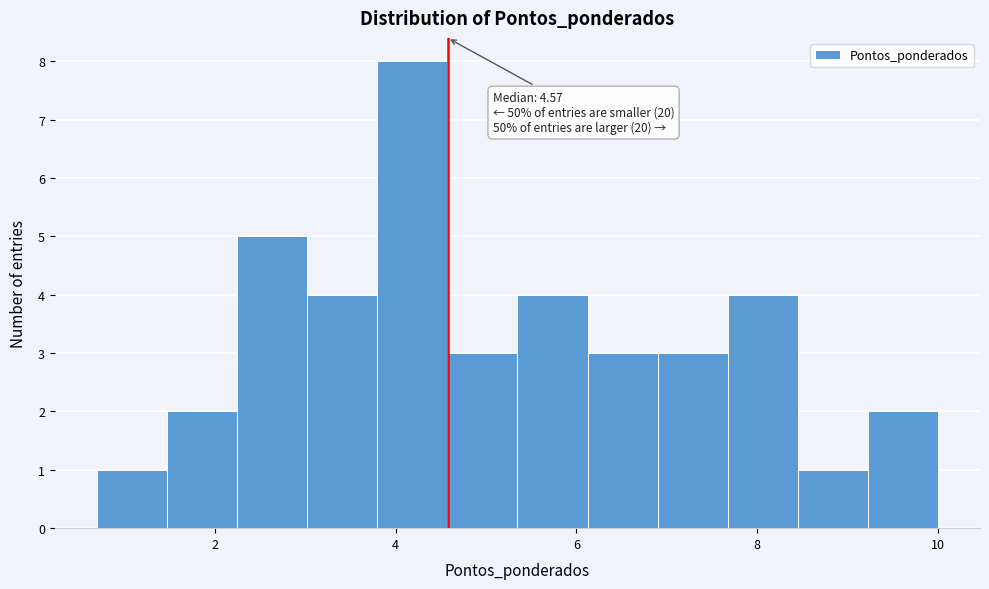

Around what value on the x-axis is the tallest bar? Give the approximate position of its centre, as read against the axis.

4.2